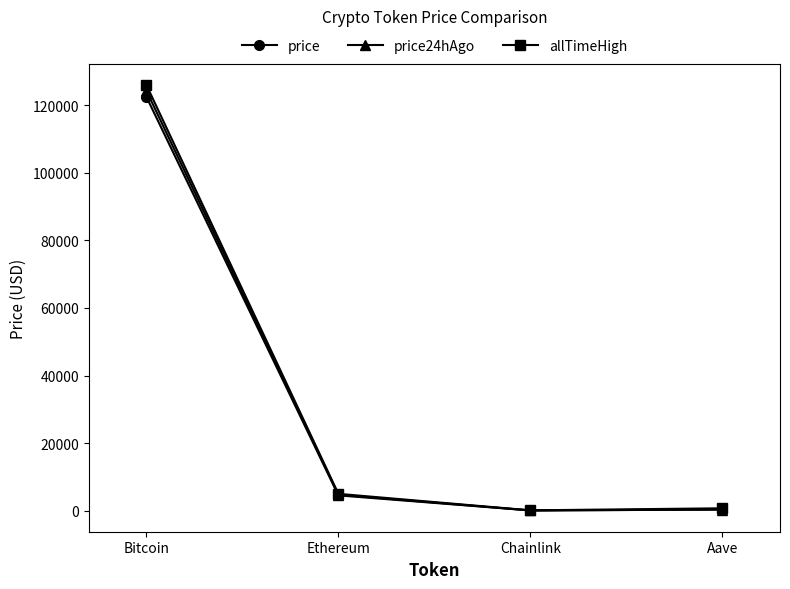

True or false: price24hAgo has more than 2 points higher than both neighbors.

False